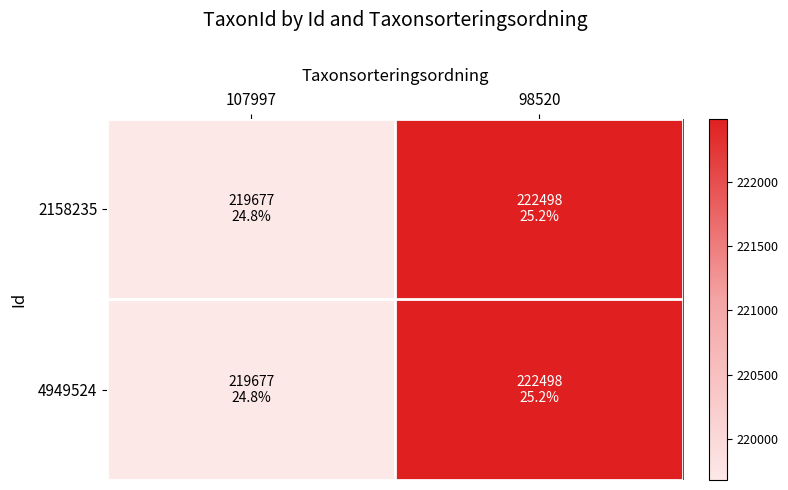

Which series has the largest total across all categories?

2158235